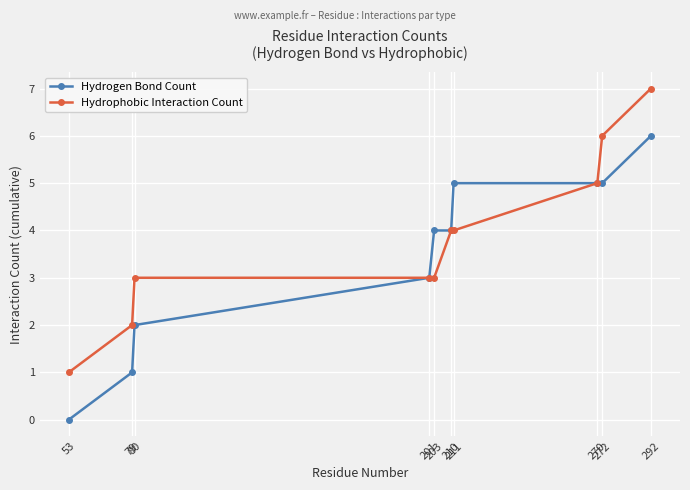

What is the value of the Hydrophobic Interaction Count point at the 7th from the left?

4